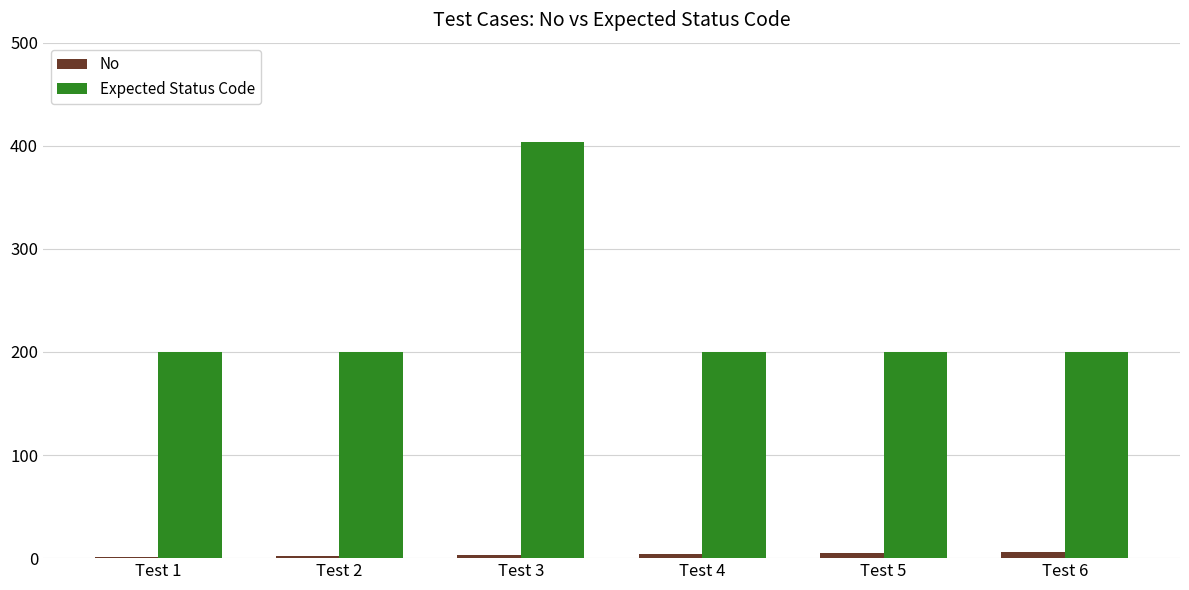

Between Test 1 and Test 3, which series saw the biggest shift?

Expected Status Code